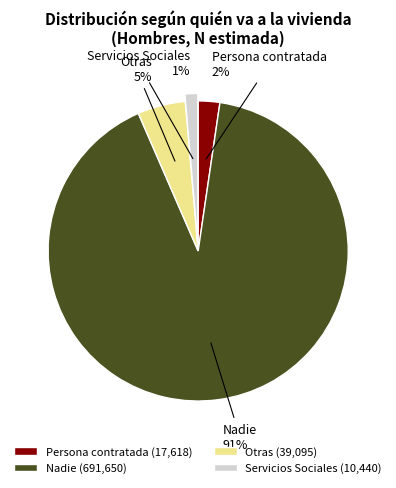

Combined, do Otras and Nadie account for over 50%?

Yes